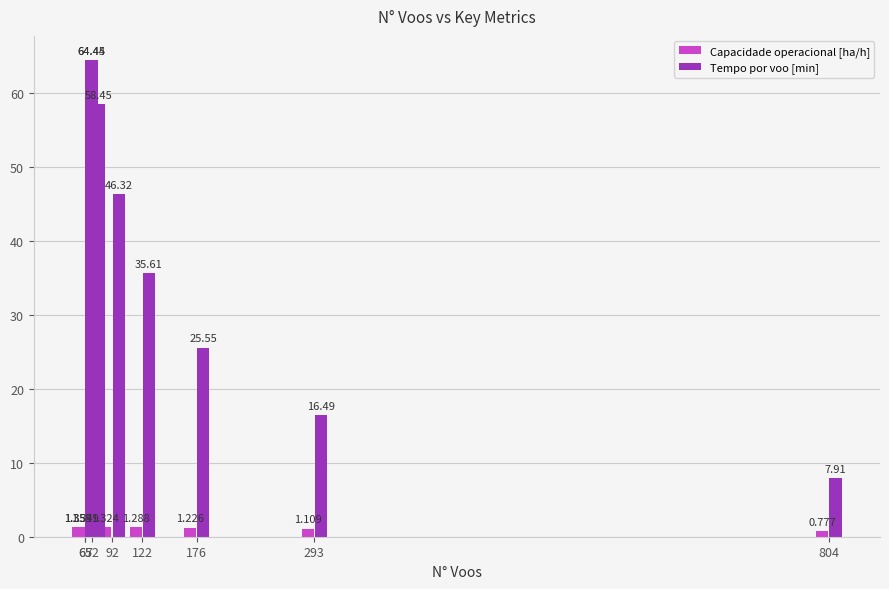

At which label does Capacidade operacional [ha/h] reach its peak?

65